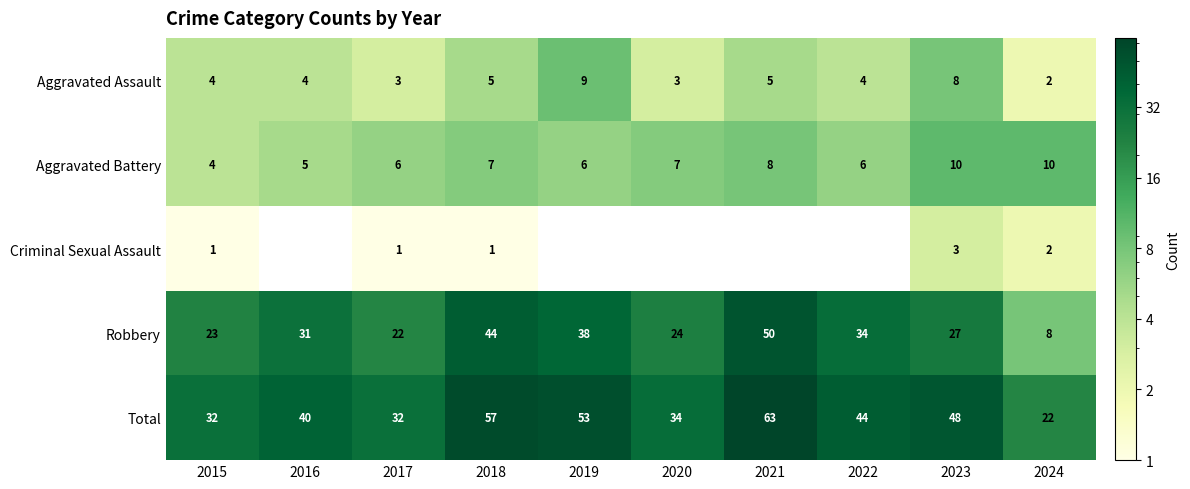

The Aggravated Battery series shows 9 at 2022. True or false?

False